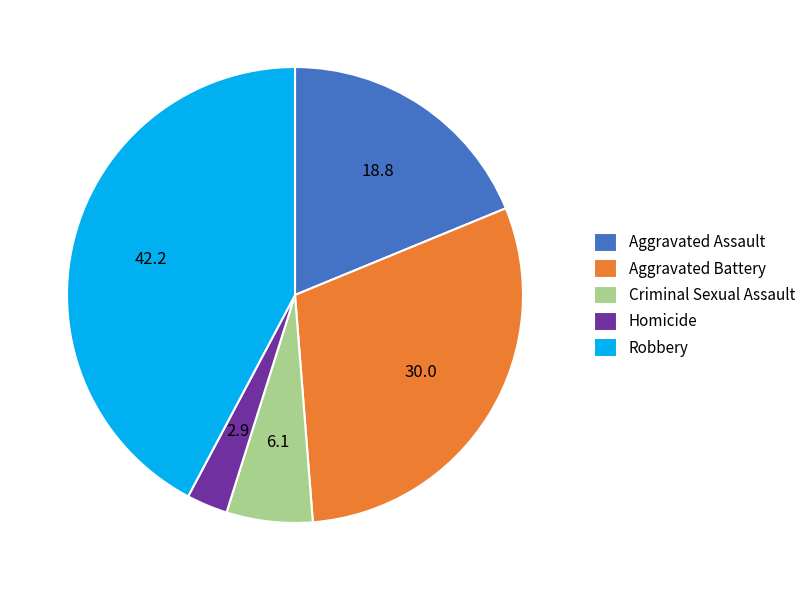

What is the ratio of the value at Aggravated Battery to the value at Aggravated Assault?

1.6